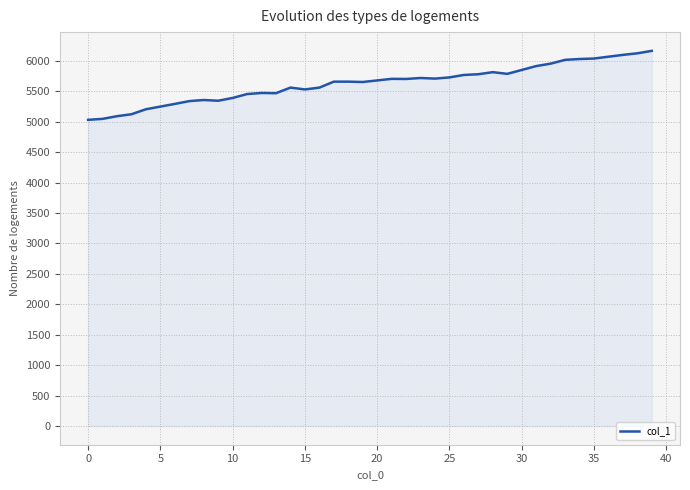

What is the maximum value shown in the chart?

6167